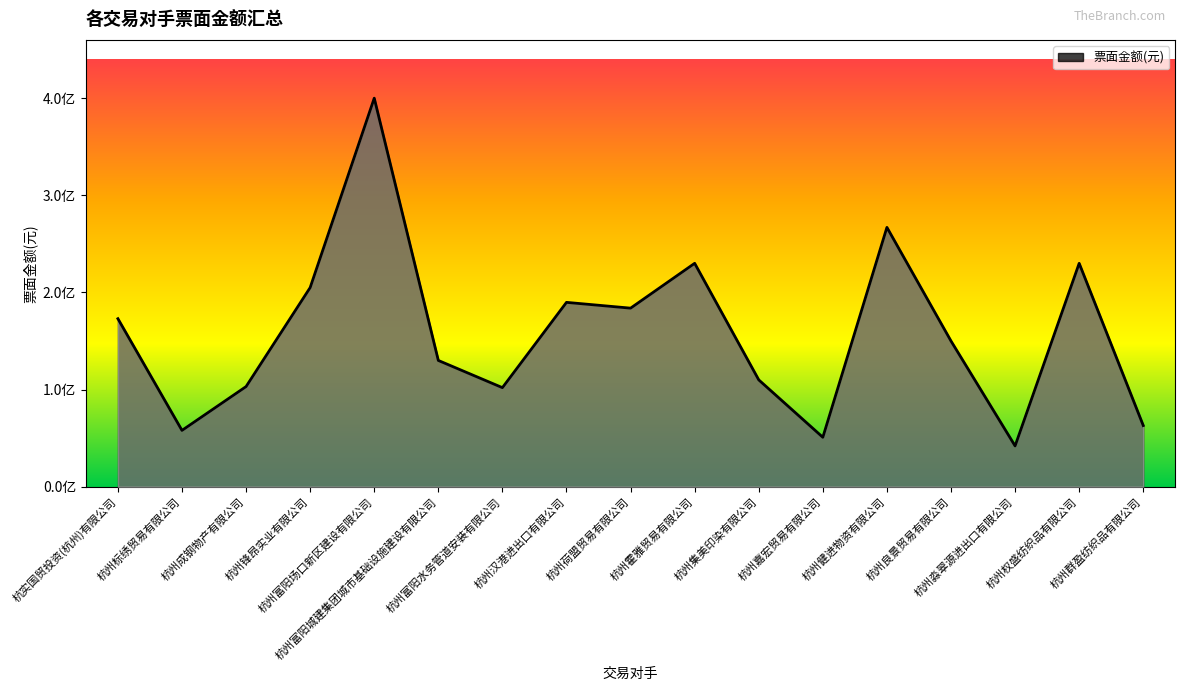

True or false: the data shows 173000000 at 杭实国贸投资(杭州)有限公司.

True